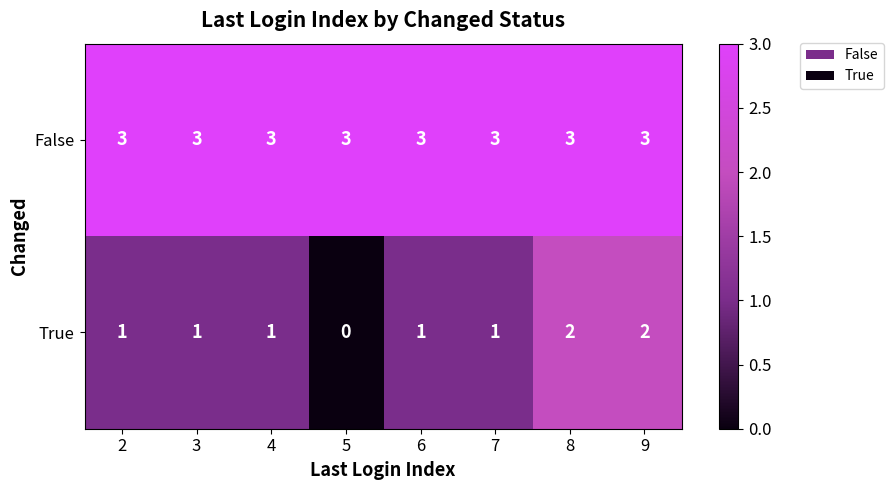

List the series in order of their overall mean, highest first.

False, True